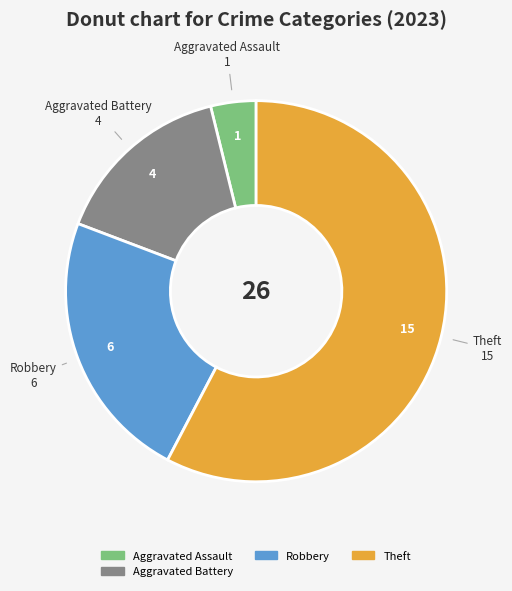

Does Theft account for over 50% of the chart?

Yes